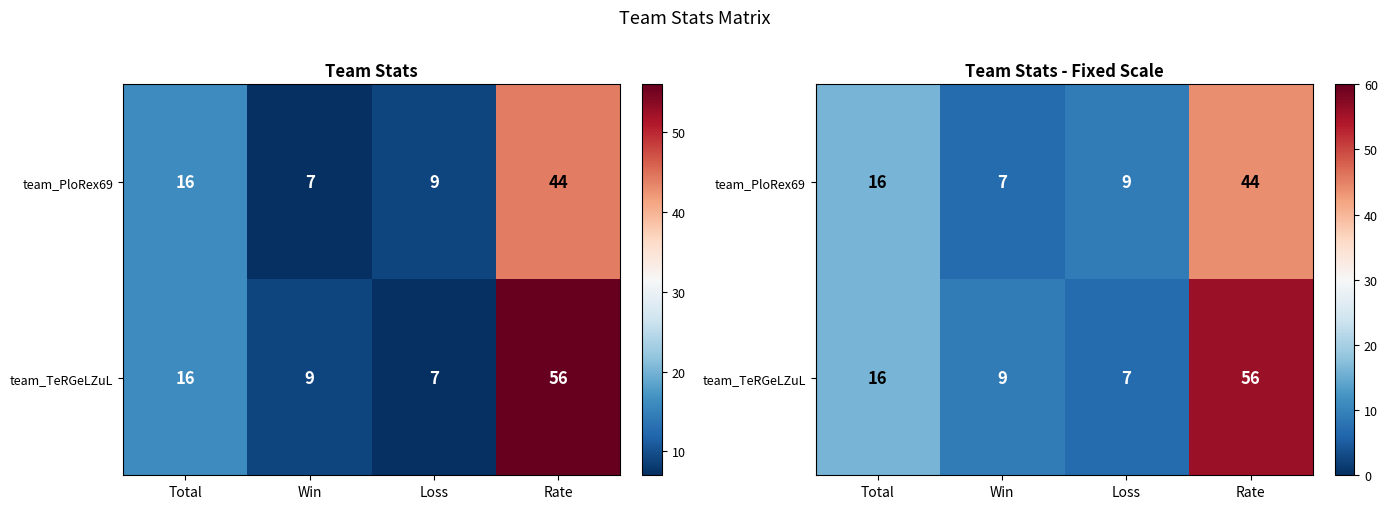

At which label does team_TeRGeLZuL first exceed 16?

Rate